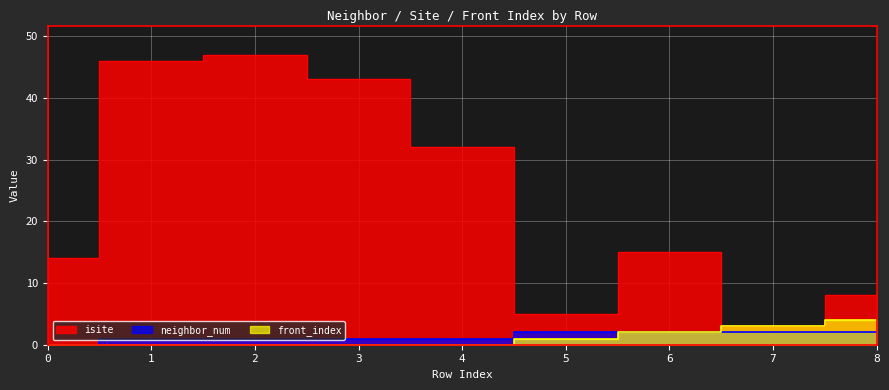

True or false: neighbor_num and isite intersect in this chart.

False